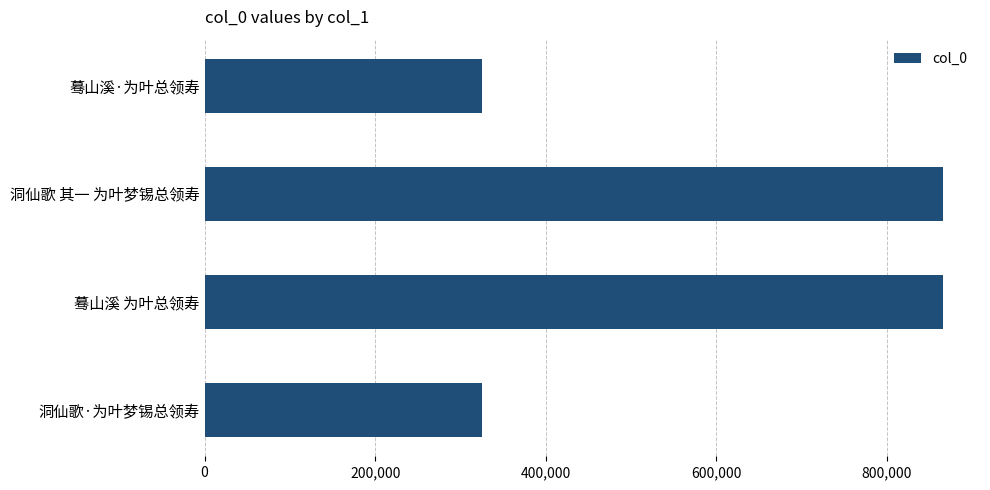

Is it true that the value at 洞仙歌·为叶梦锡总领寿 is 132938?

False